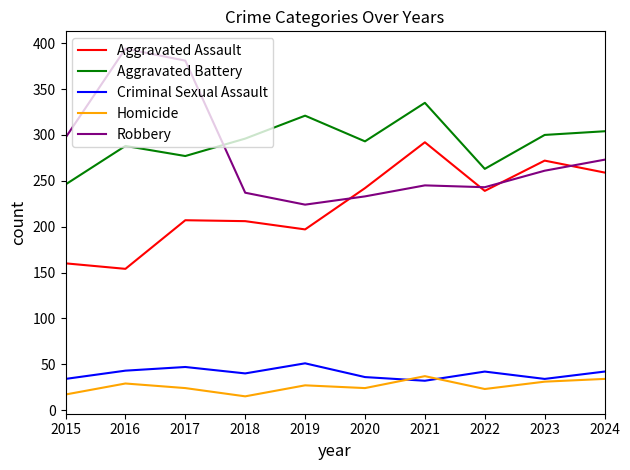

True or false: Homicide and Robbery intersect in this chart.

False